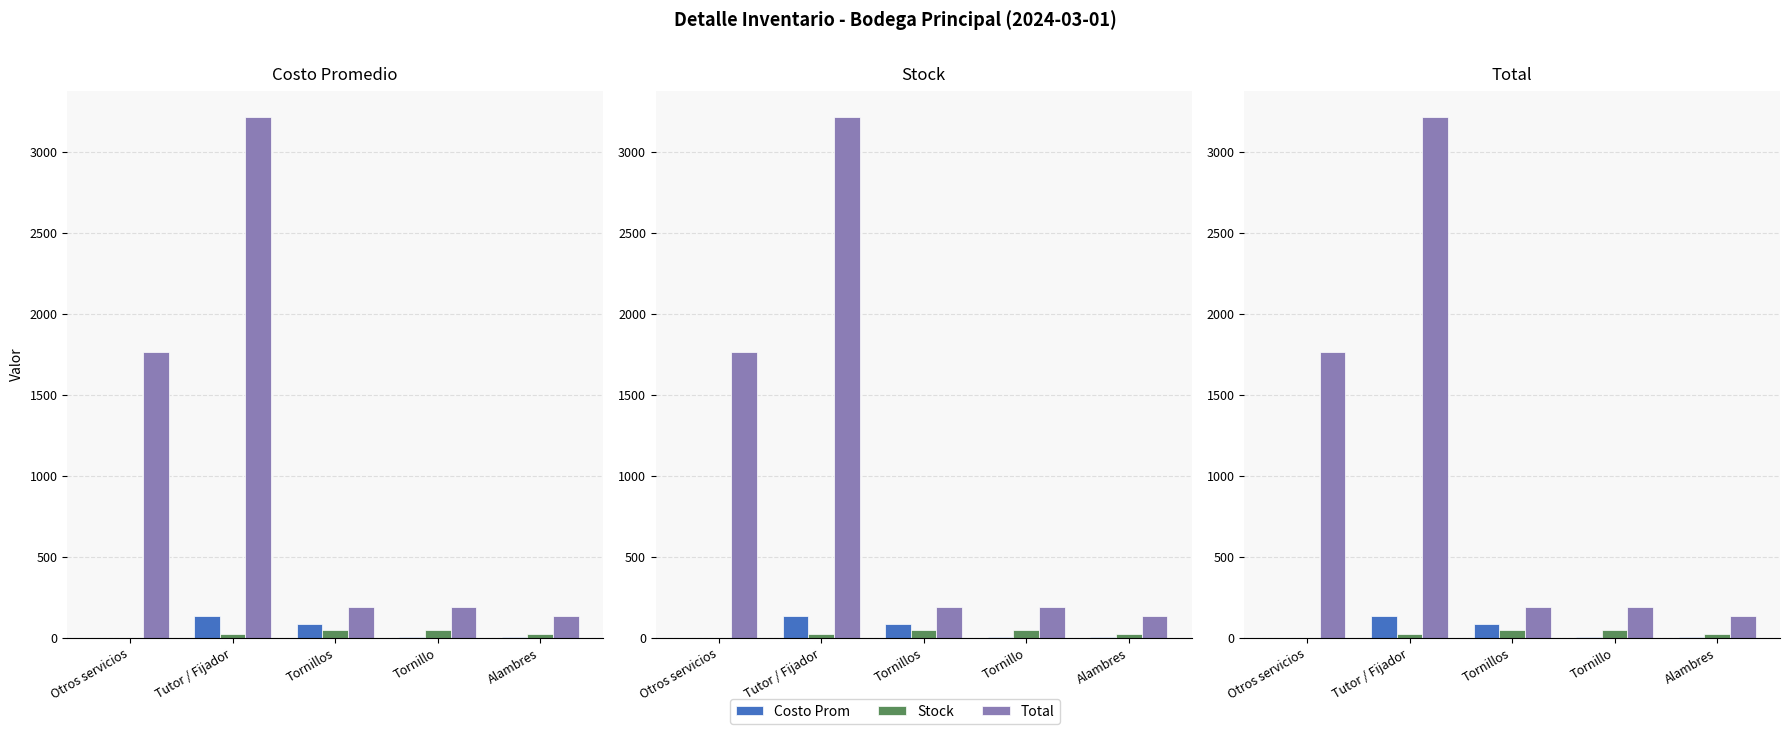

Where does the Total series first go above 190?

Otros servicios